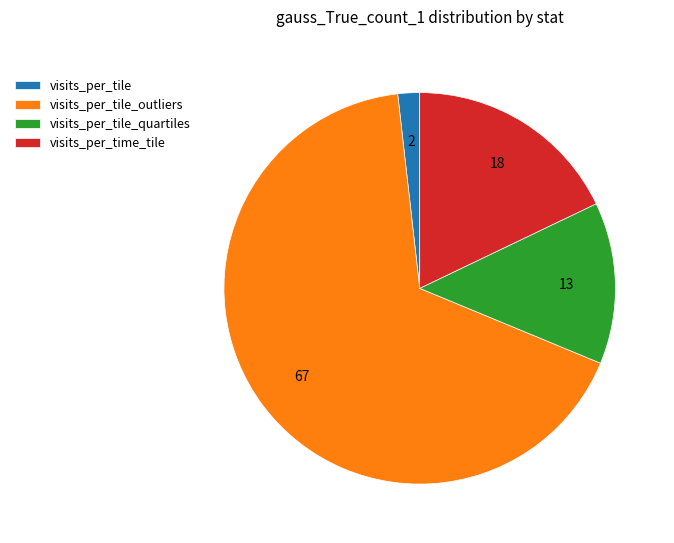

Do visits_per_tile_outliers and visits_per_tile_quartiles together represent more than half of the pie?

Yes